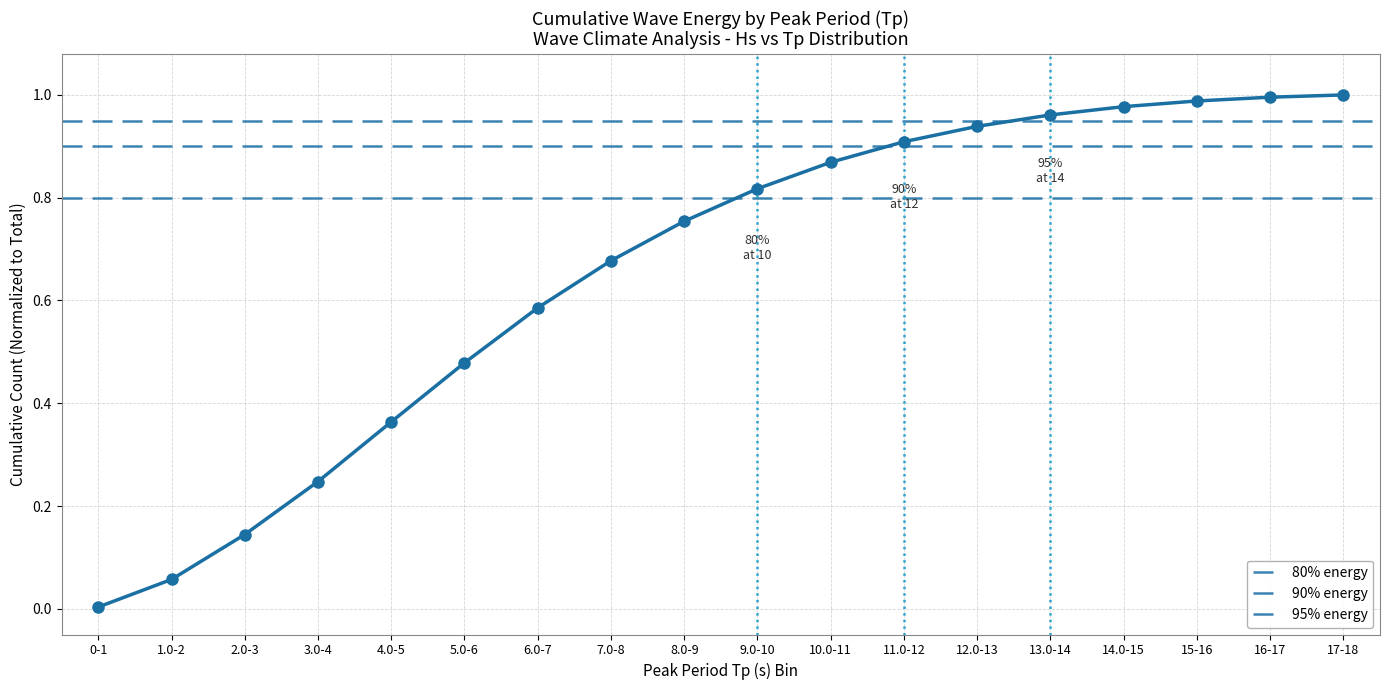

True or false: the data shows 0.0 at 0-1.

True